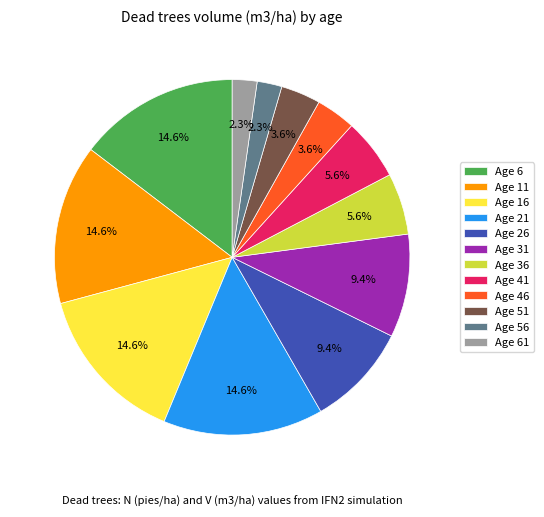

What percentage do Age 46 and Age 11 together represent?

18.2%